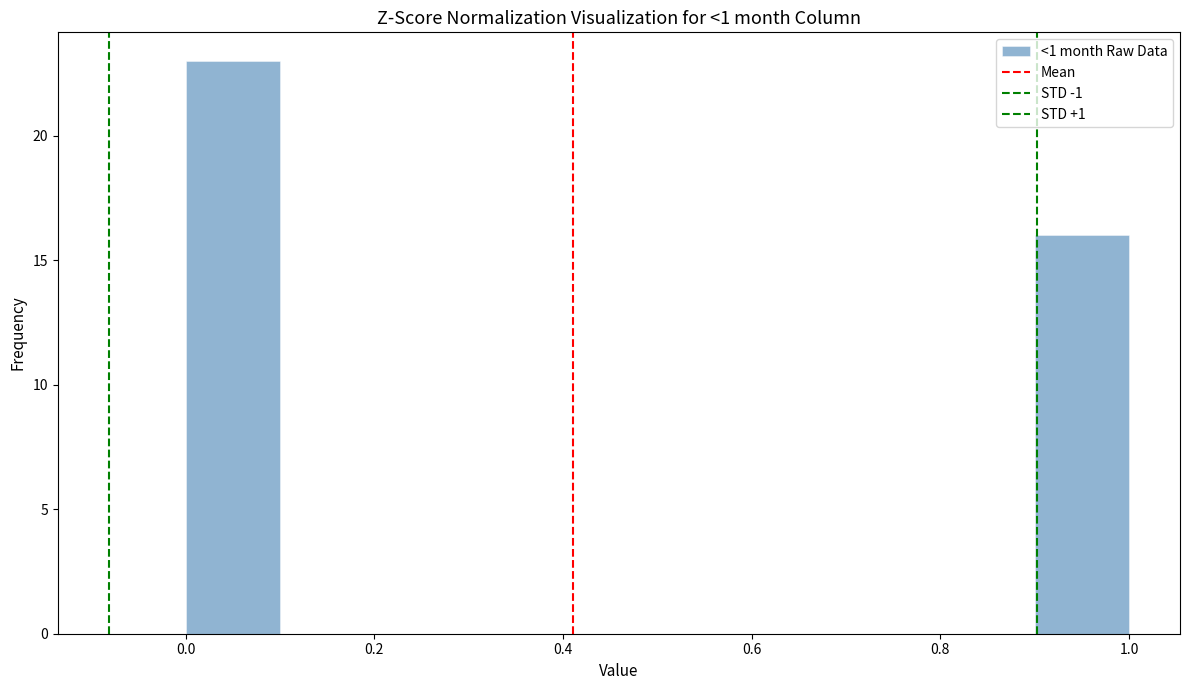

What is the height of the bar covering 0.0 to 0.1 on the x-axis? The values are not printed on the chart, so give them approximately, as read against the axis.

23